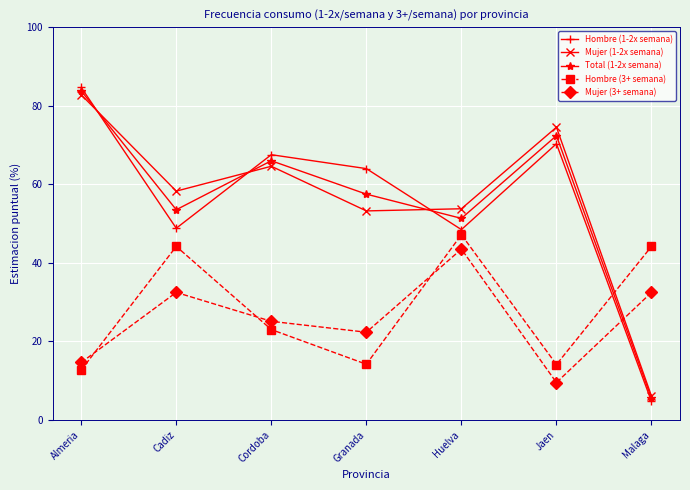

Between which two adjacent categories do Mujer (1-2x semana) and Total (1-2x semana) first intersect?

Almeria and Cadiz